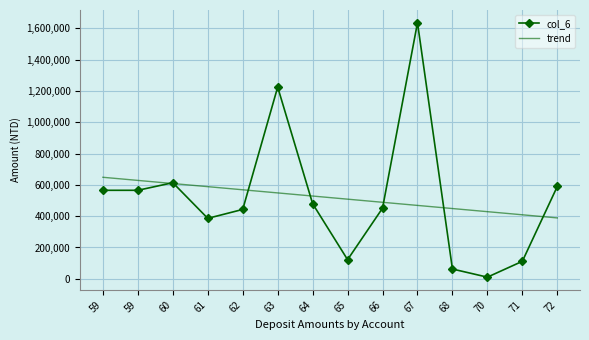

What are all the series names shown in the legend?

col_6, trend